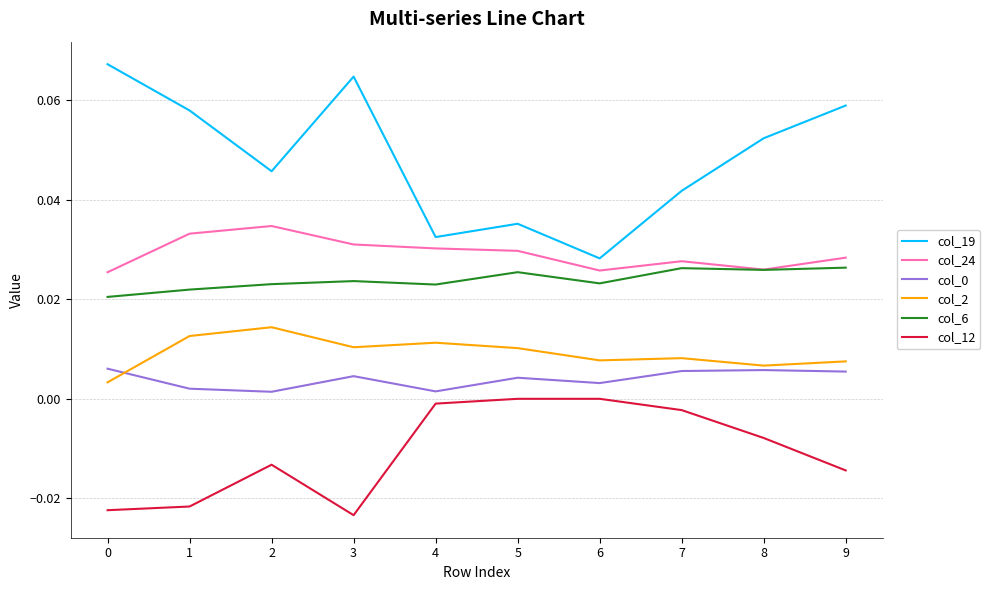

Does the chart display data point markers on the line(s)?

No